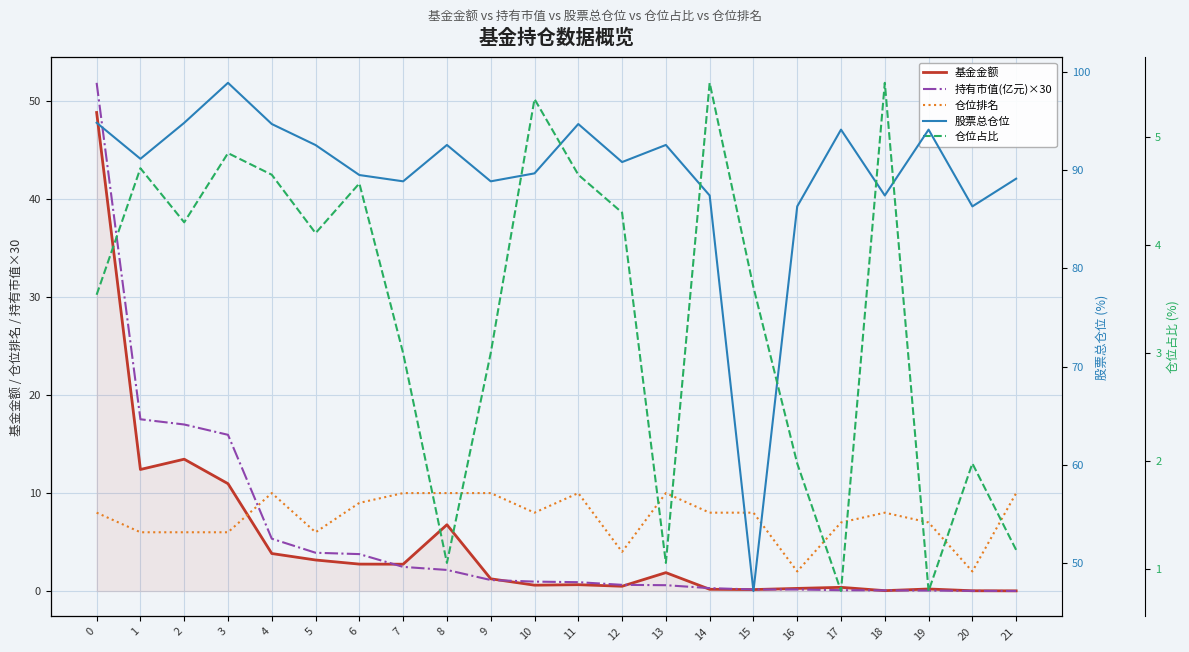

True or false: 股票总仓位 and 仓位占比 intersect in this chart.

False